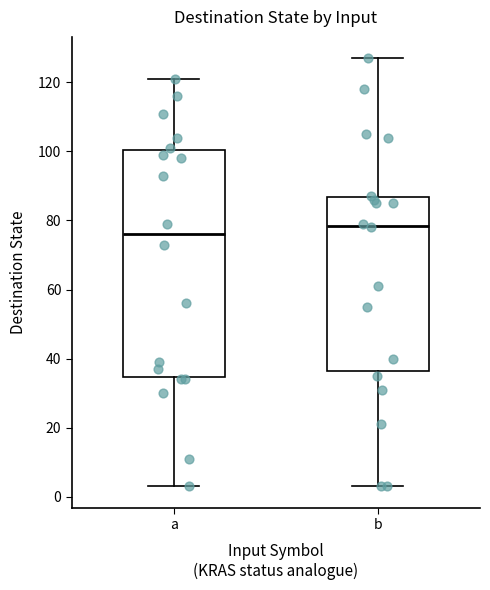

Where is the upper edge of the box for a on the y-axis? The values are not printed on the chart, so give them approximately, as read against the axis.

100